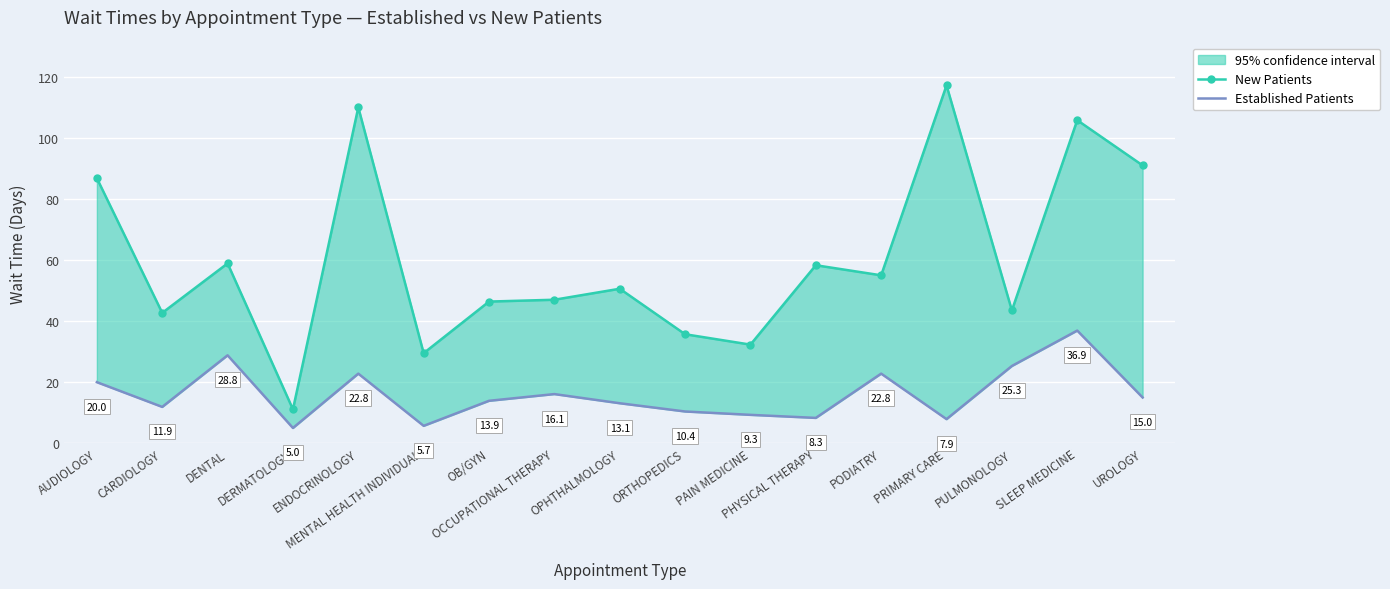

What is the maximum value for Established Patients?

36.9